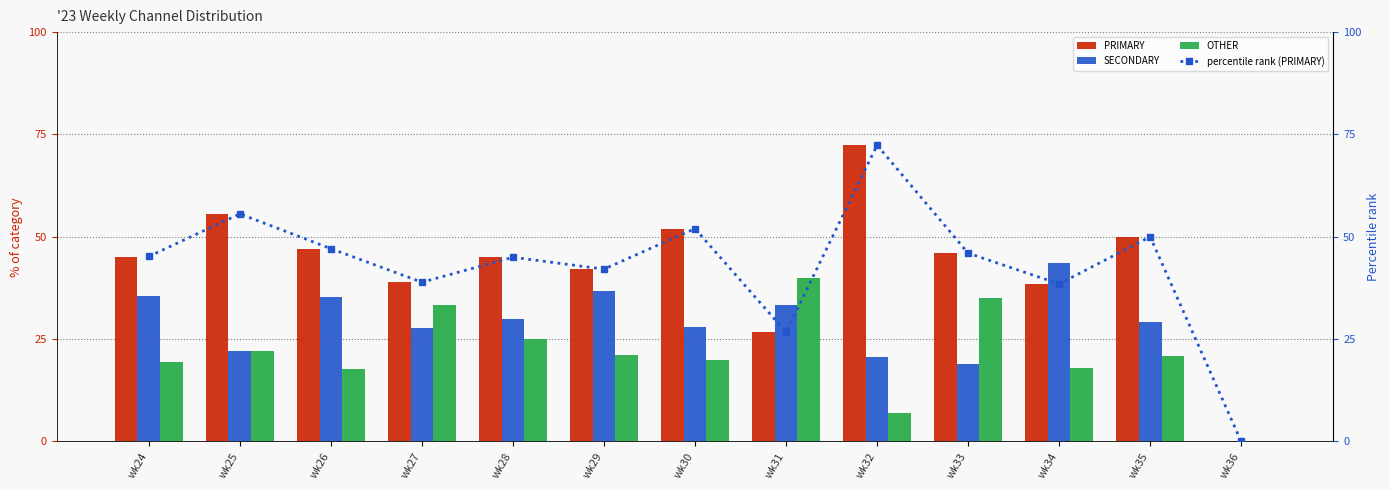

List the labels in order of PRIMARY value, smallest first.

wk36, wk31, wk34, wk27, wk29, wk28, wk24, wk33, wk26, wk35, wk30, wk25, wk32